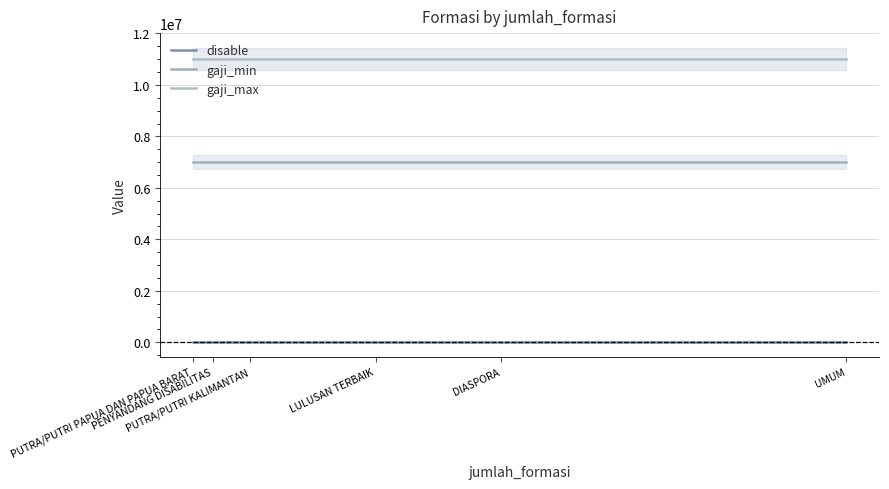

Which category has the highest value in the gaji_min series?

PUTRA/PUTRI PAPUA DAN PAPUA BARAT